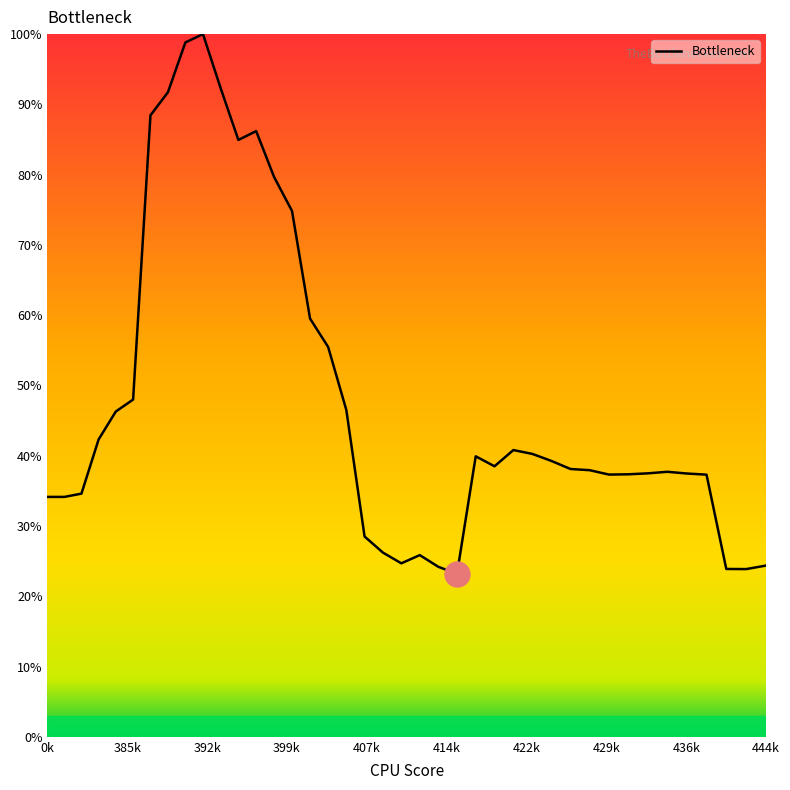

What is the difference between the maximum and minimum values?

76.8